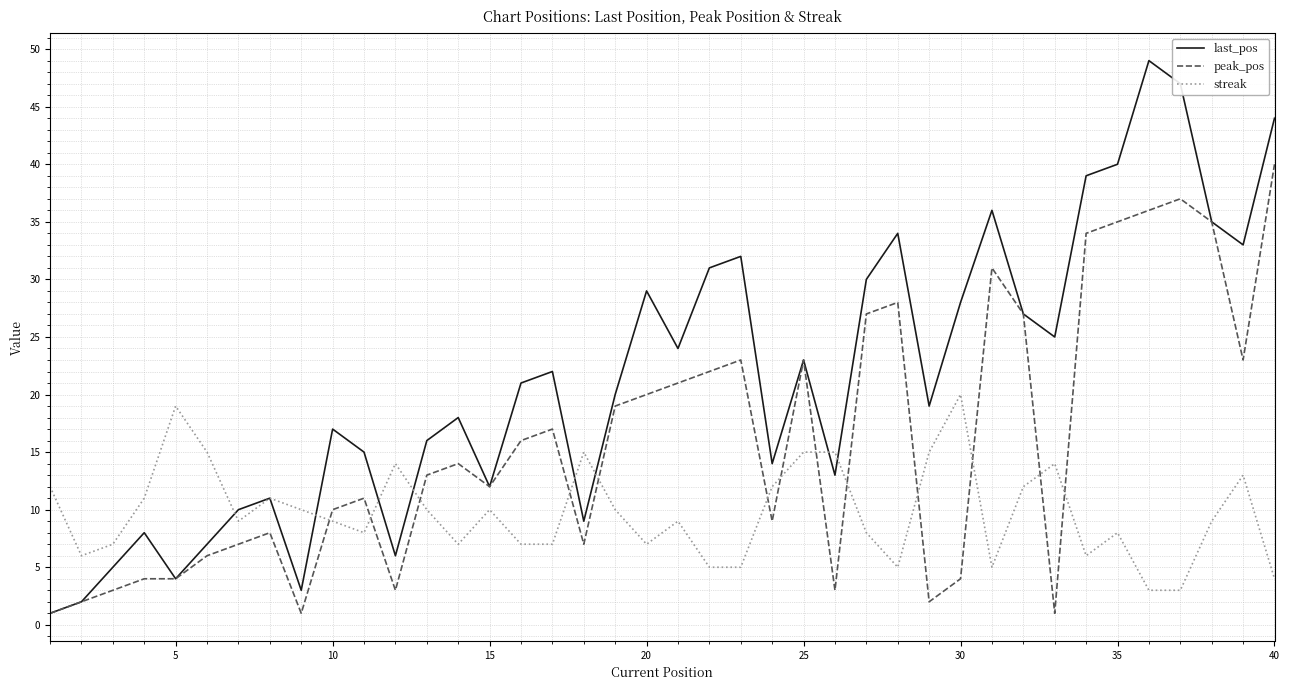

What are all the series names shown in the legend?

last_pos, peak_pos, streak